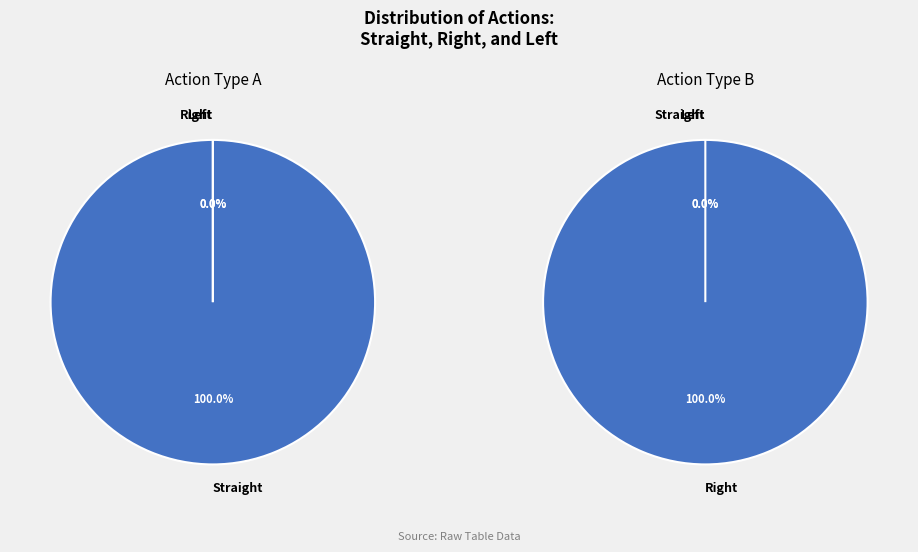

Rank the series by their maximum value, from highest to lowest.

Straight, Right, Left